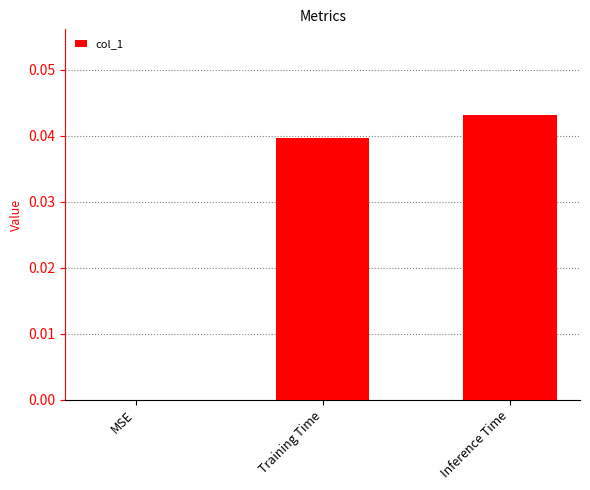

True or false: the data shows 0.0 at MSE.

True